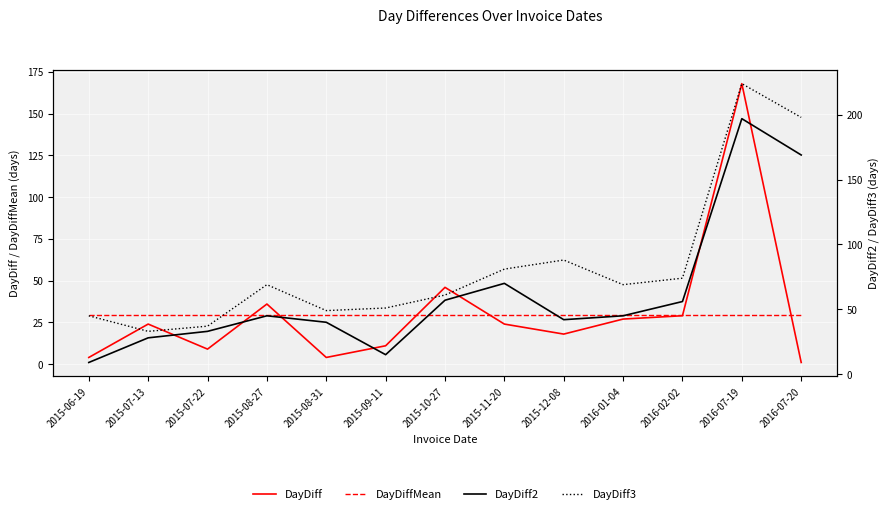

Which series has the largest total across all categories?

DayDiff3